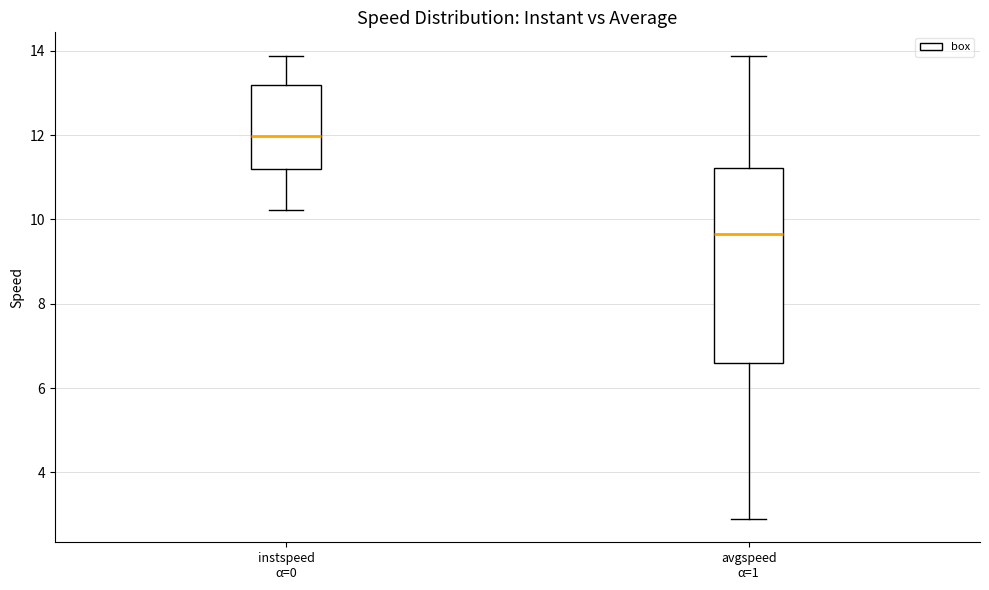

Reading left to right, transcribe this box plot: for each box, give where its median line is, the range the box spans, and where its two whiskers end, as read against the y-axis. The values are not printed on the chart, so give them approximately, as read against the axis.

instspeed α=0: median 12.0, box 11.2 to 13.2, whiskers 10.2 to 13.8
avgspeed α=1: median 9.6, box 6.6 to 11.2, whiskers 2.8 to 13.8